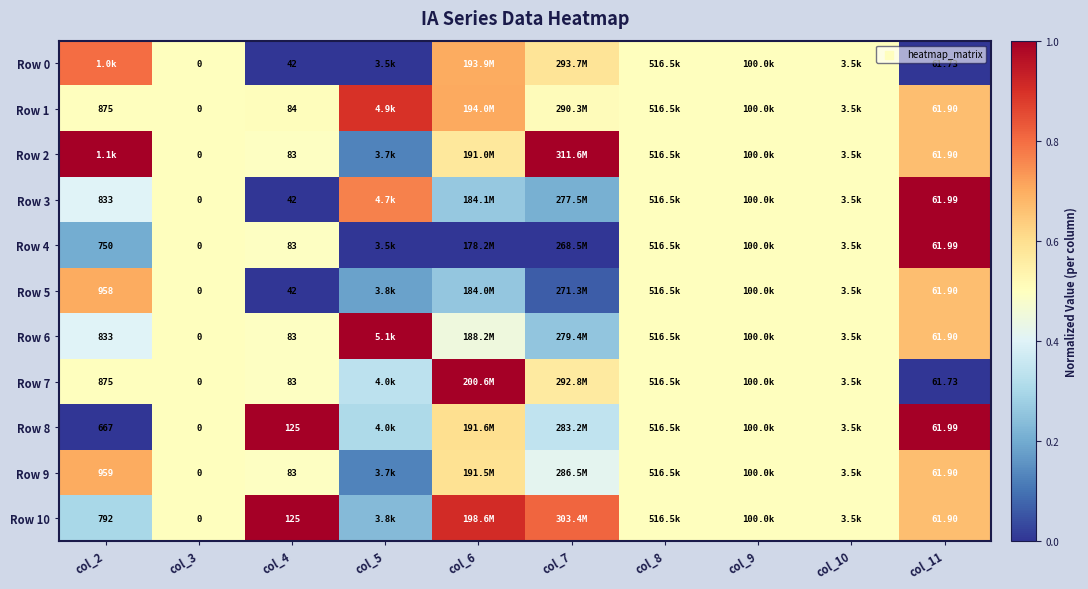

Is the value of Row 5 at col_11 greater than the value of Row 1 at col_2?

No